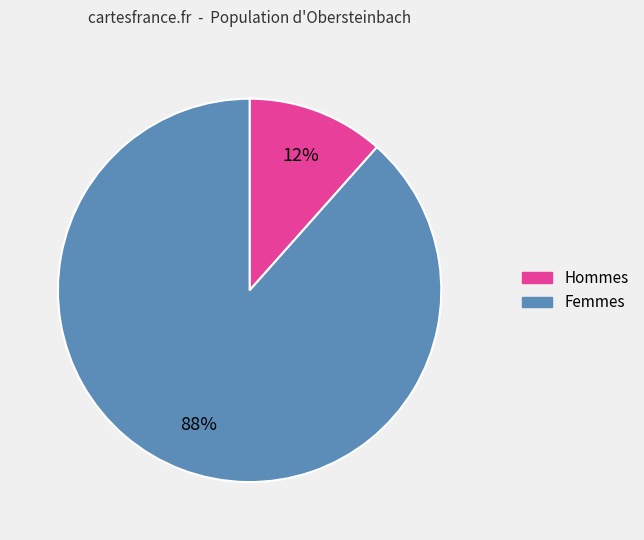

To the nearest percent, what is the average slice percentage?

50%